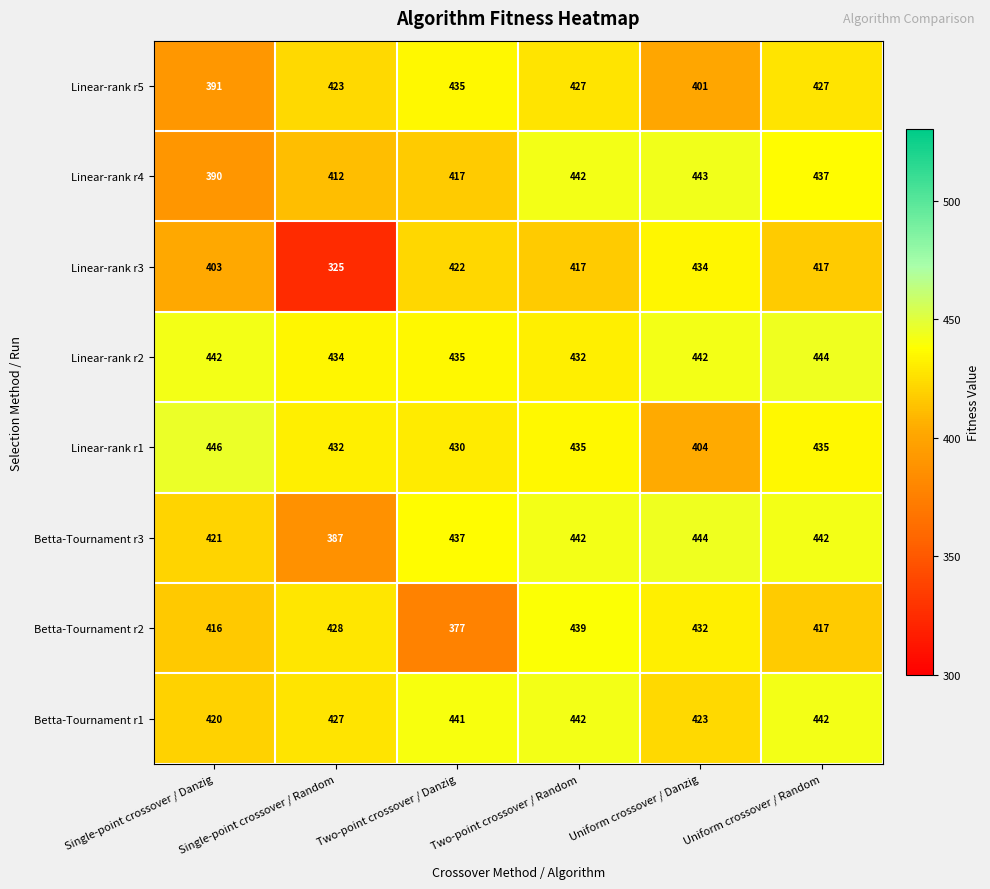

What is the difference between the second highest and minimum values in the Betta-Tournament r2 series?

55